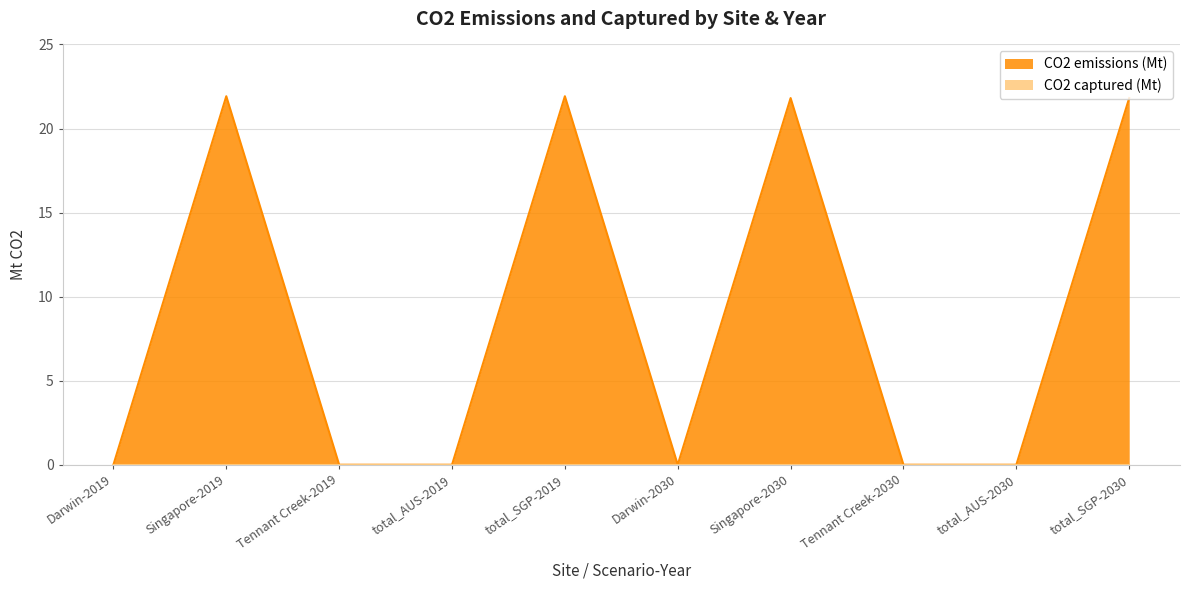

At which label is the value closest to 10?

Darwin-2019